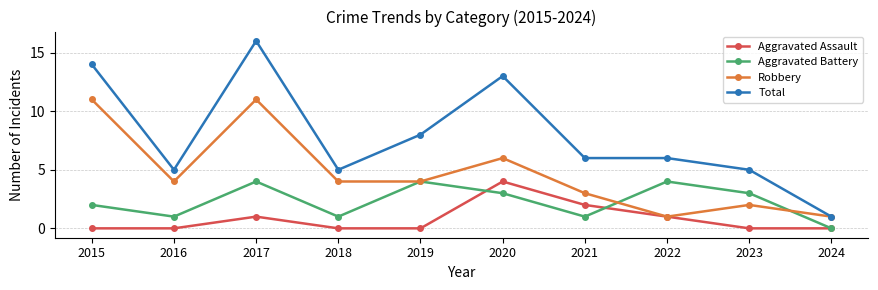

What are all the series names shown in the legend?

Aggravated Assault, Aggravated Battery, Robbery, Total